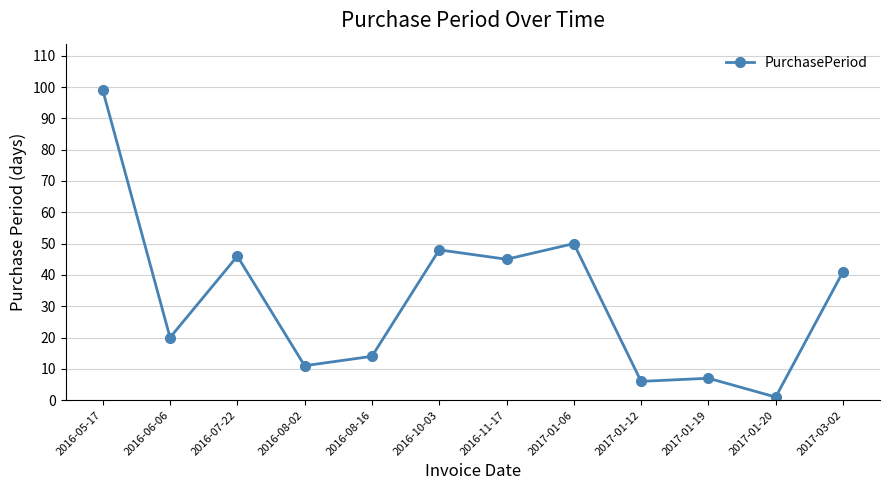

At which category does the data reach its first local peak?

2016-07-22